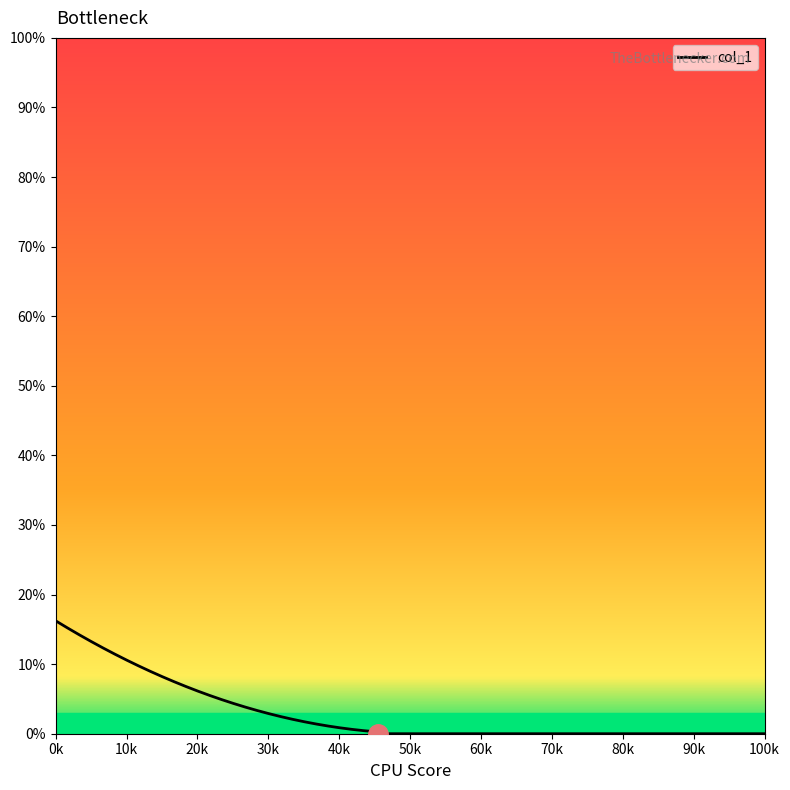

What is the difference between the maximum and minimum values?

16.2